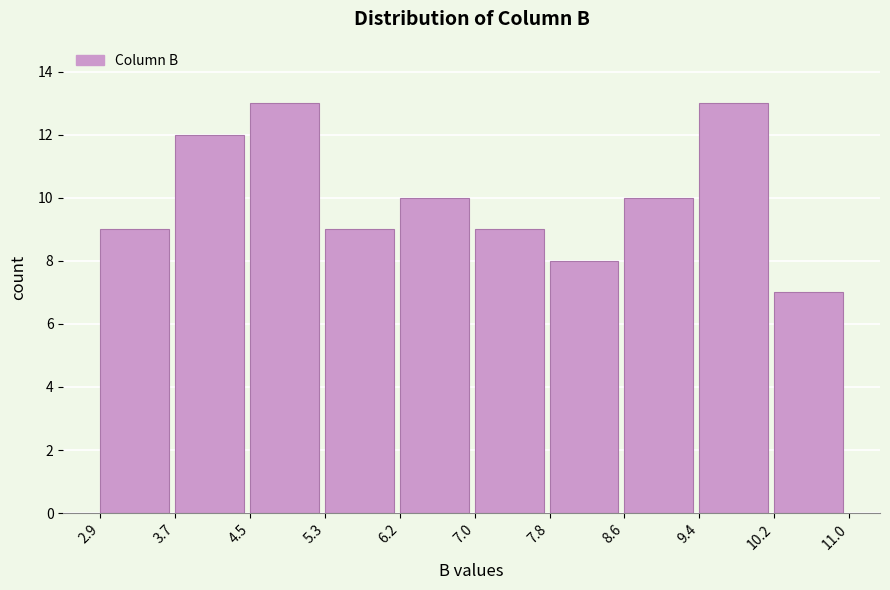

How tall is the bar that spans 6.2 to 7.0 on the x-axis? The values are not printed on the chart, so give them approximately, as read against the axis.

10